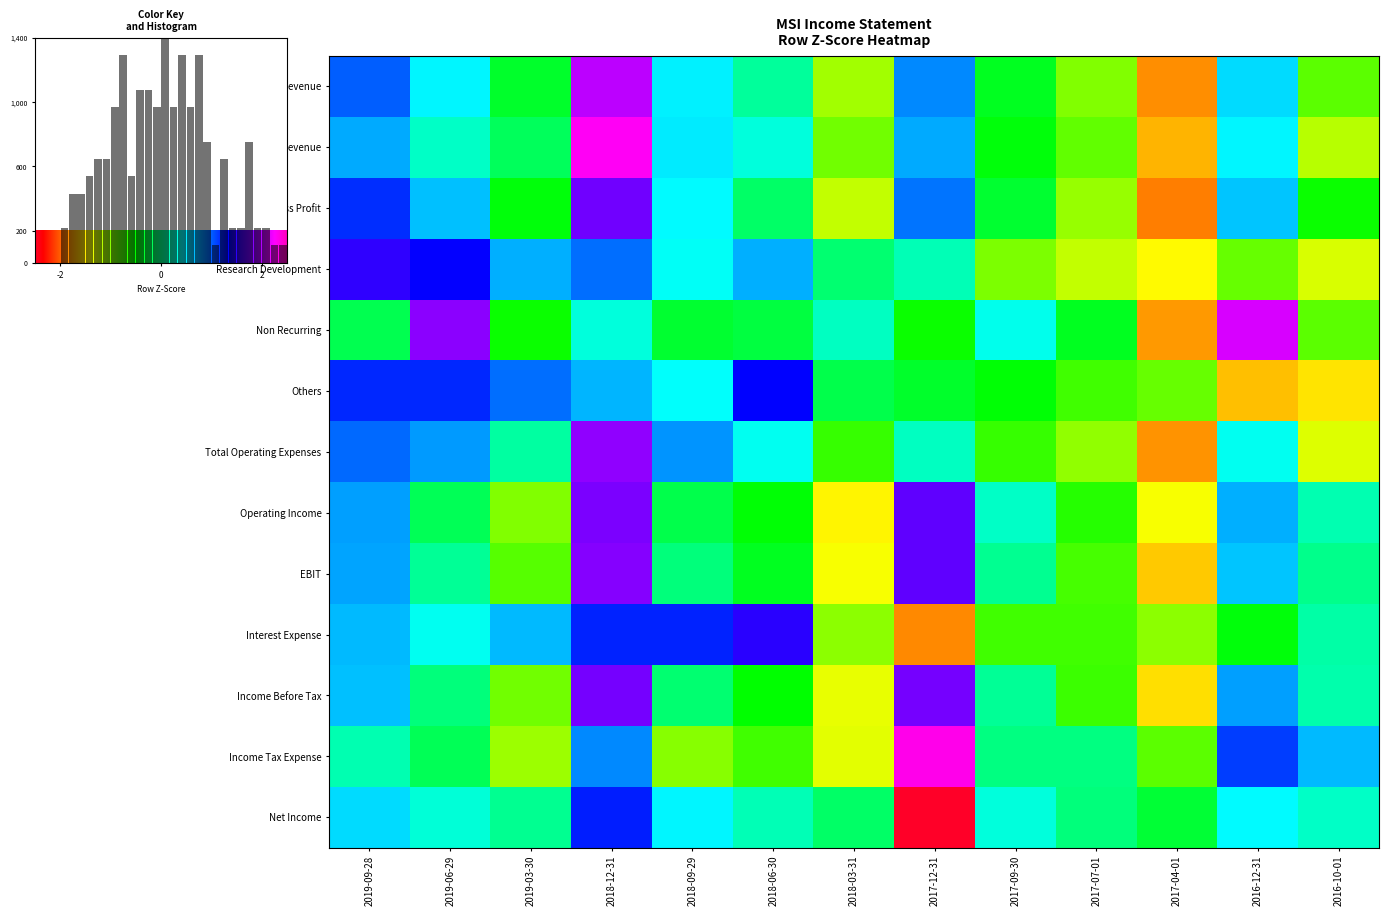

How many data points in Cost of Revenue are above 0?

7